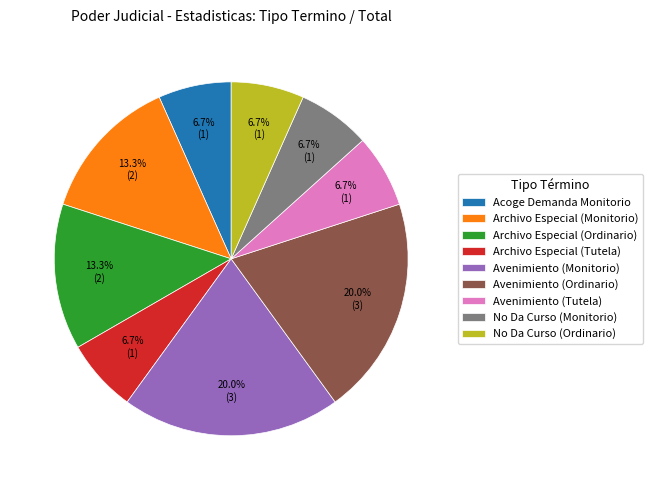

To the nearest percent, what is the average slice percentage?

11%